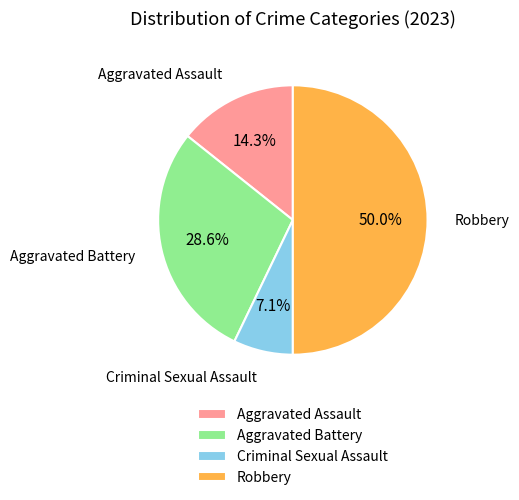

How much of the chart is everything except Criminal Sexual Assault?

92.9%